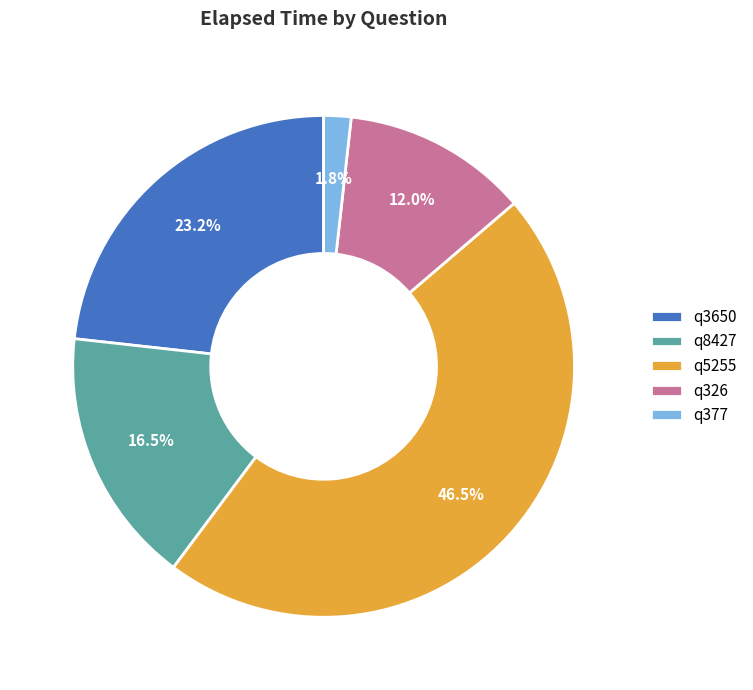

Does any single category account for the majority?

No